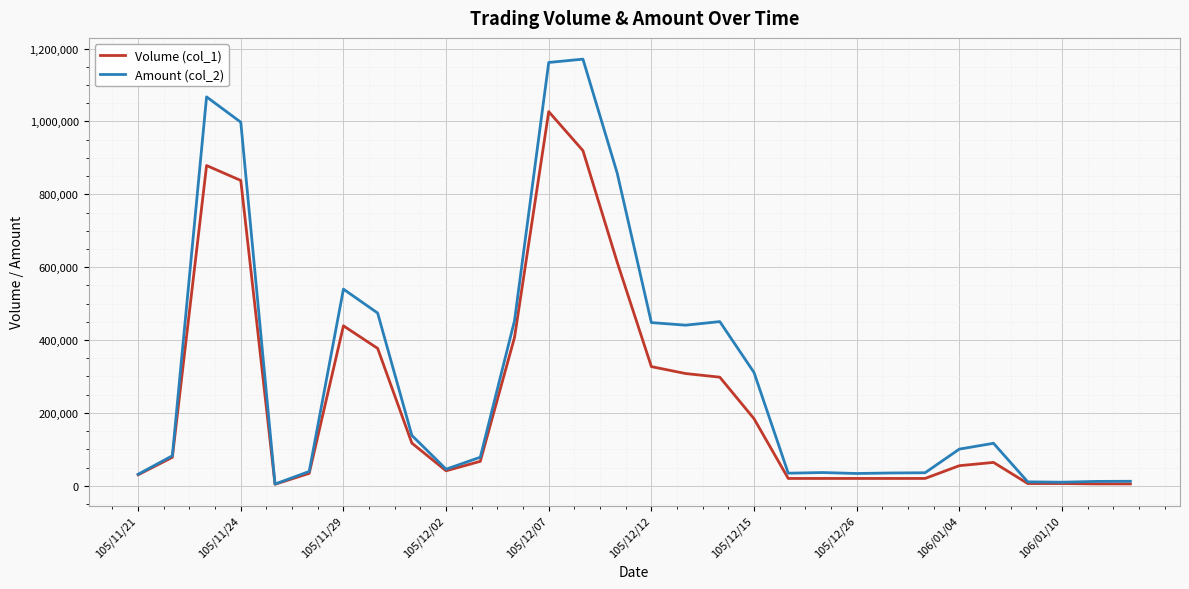

List the series in order of their peak value, highest first.

Amount (col_2), Volume (col_1)